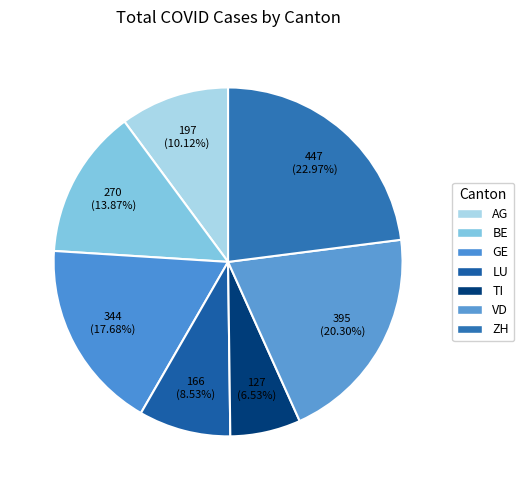

Is there a majority slice in this chart?

No